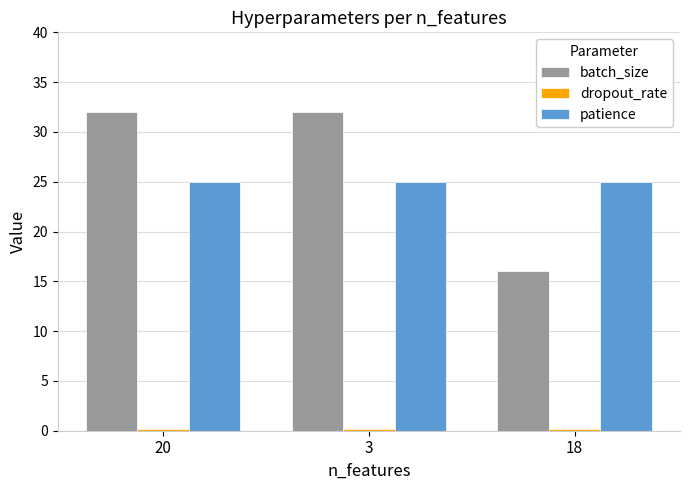

What is the average value of the patience series?

25.0